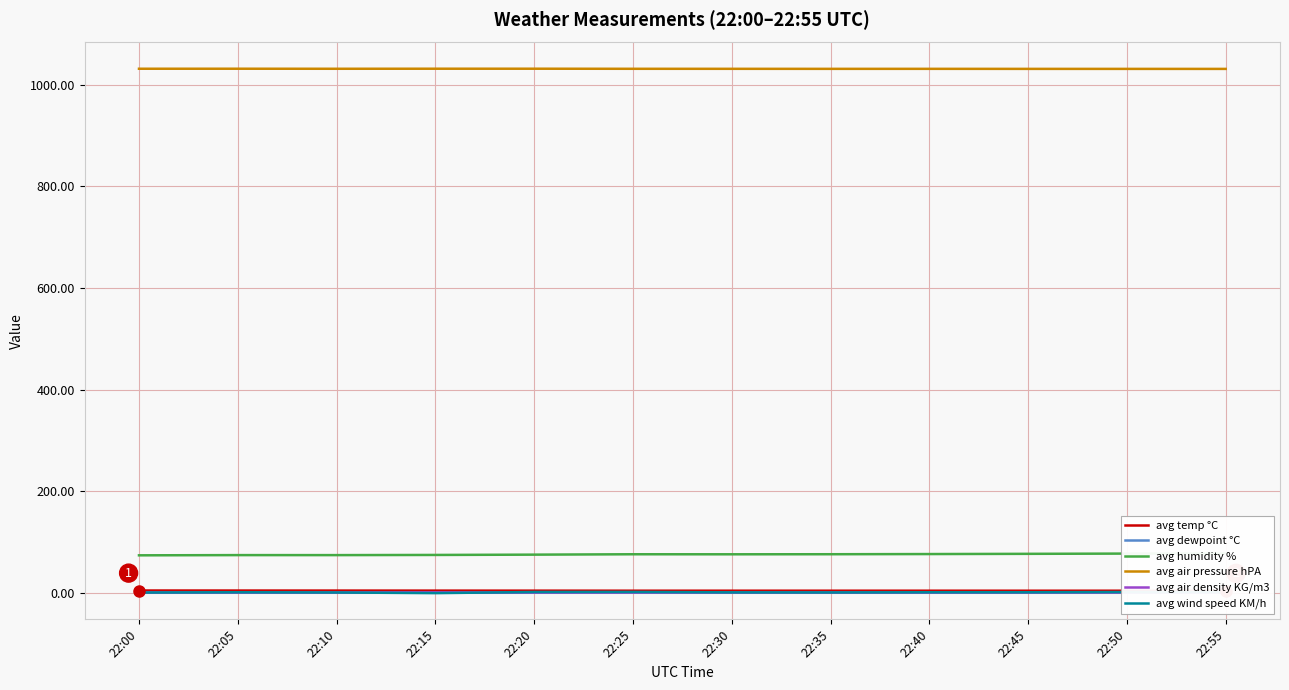

What is the difference between the highest and lowest values at 22:40?

1030.2